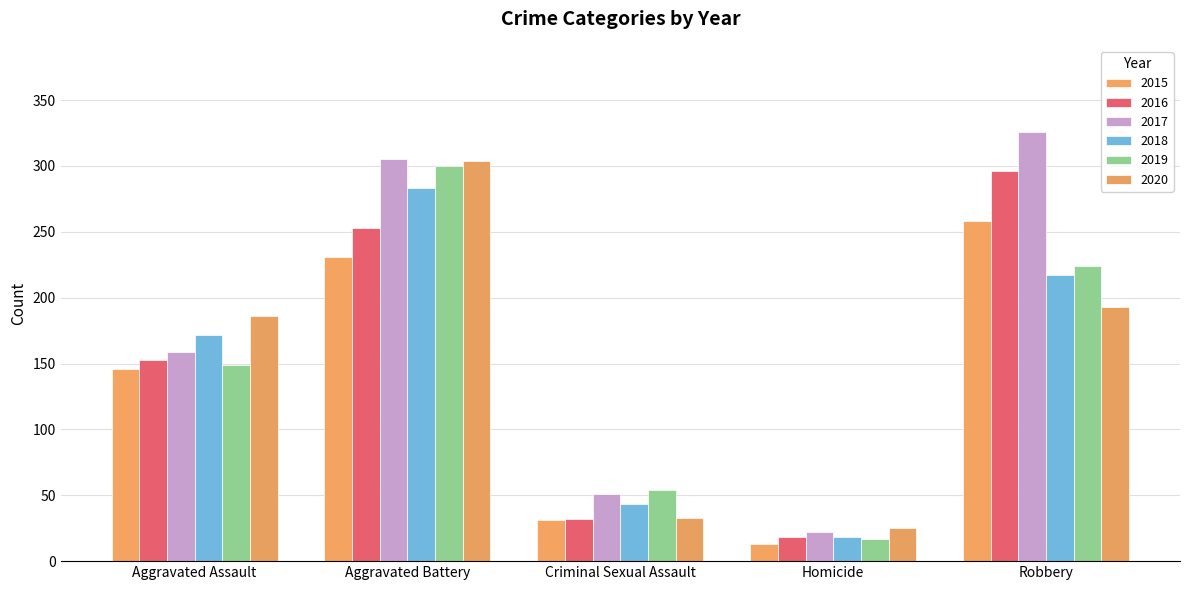

What is the label of the 2nd bar from the right?

Homicide